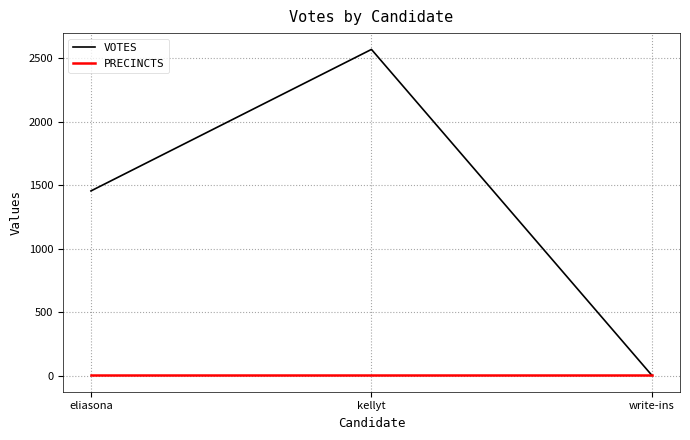

True or false: VOTES has a value of 4103 at kellyt.

False